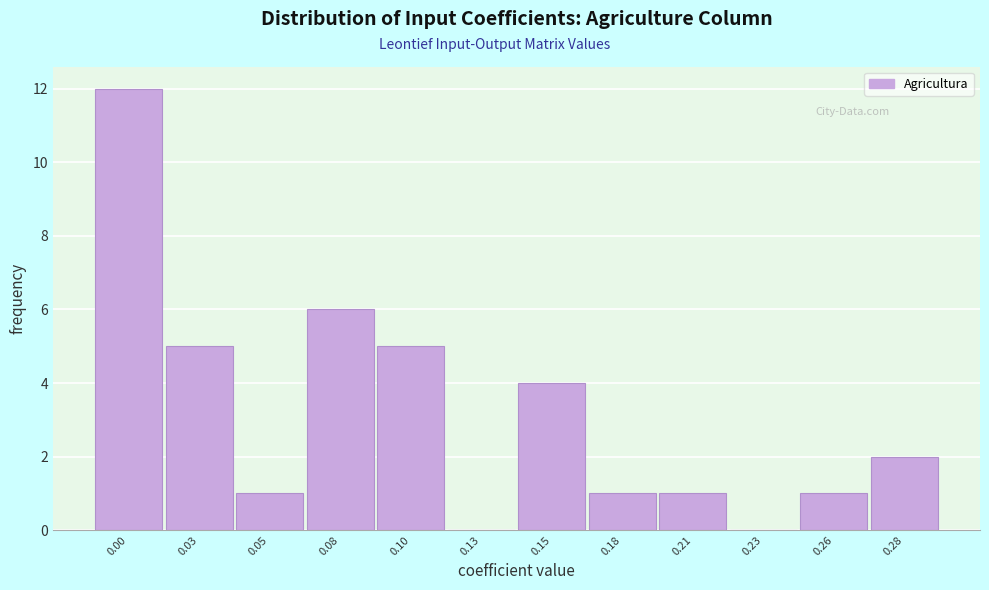

Reading left to right, what are all the values shown in this chart?

0.00=12	0.03=5	0.05=1	0.08=6	0.10=5	0.13=0	0.15=4	0.18=1	0.21=1	0.23=0	0.26=1	0.28=2